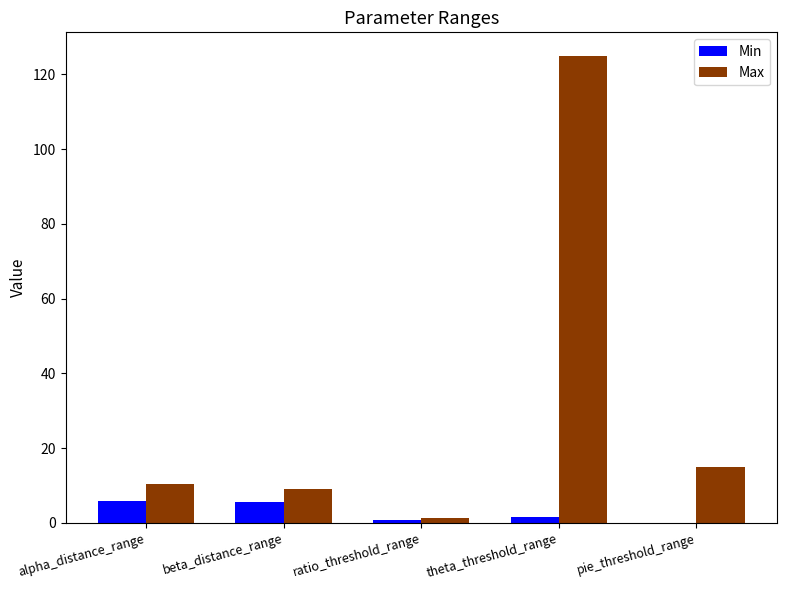

What is the total value across all series at theta_threshold_range?

126.5